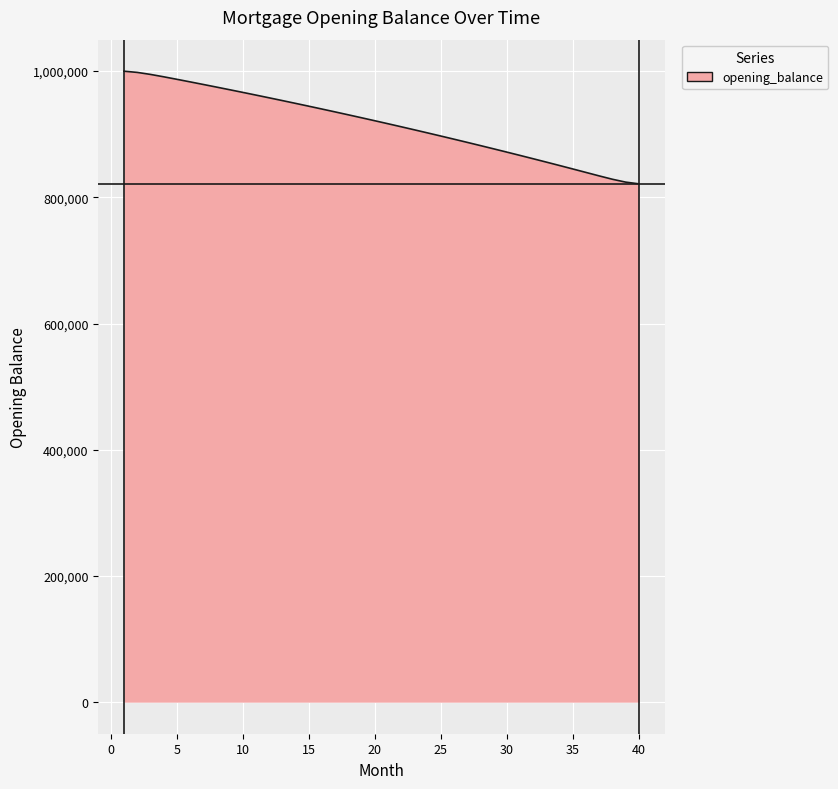

How many lines are shown in the chart?

1